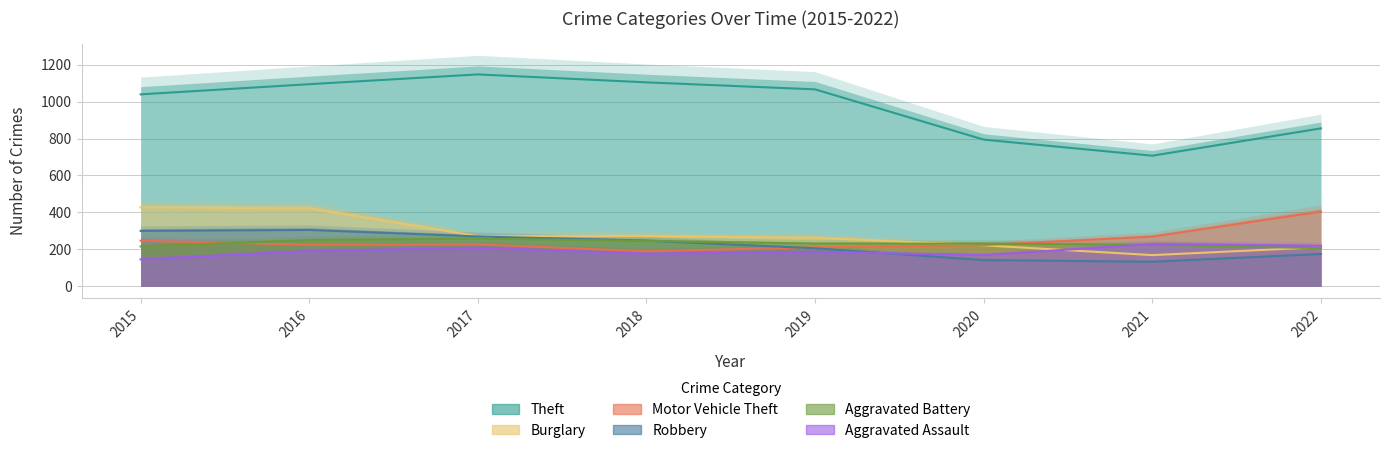

How many lines are shown in the chart?

6